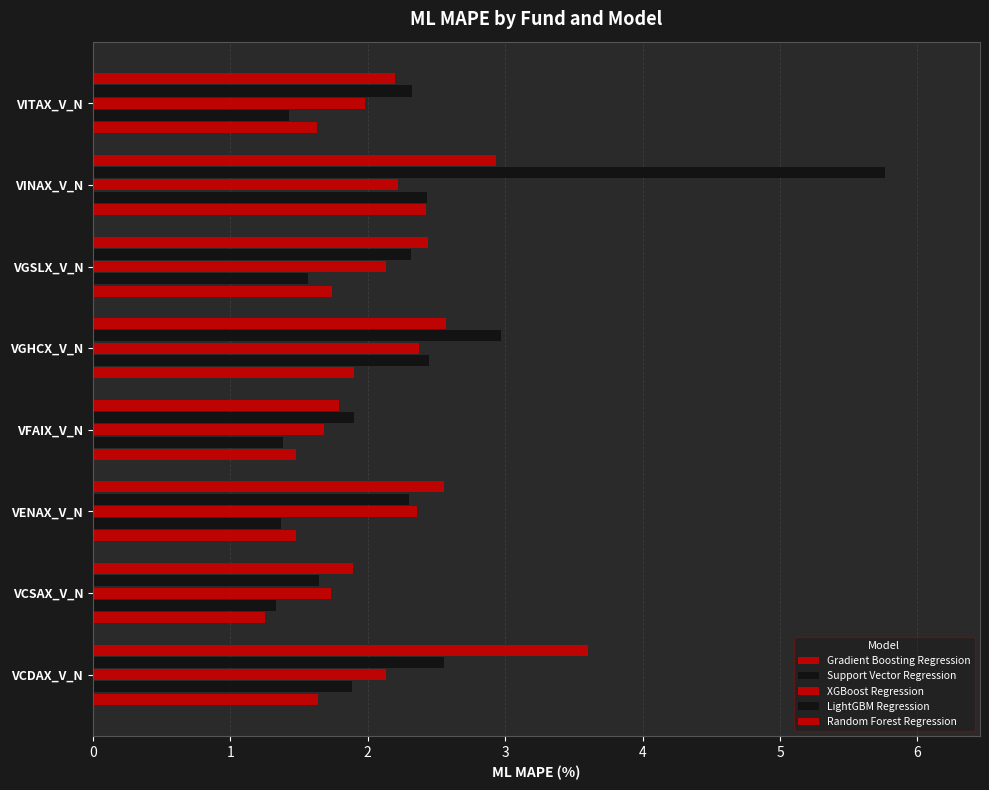

Rank the series by their maximum value, from lowest to highest.

XGBoost Regression, Gradient Boosting Regression, Support Vector Regression, Random Forest Regression, LightGBM Regression